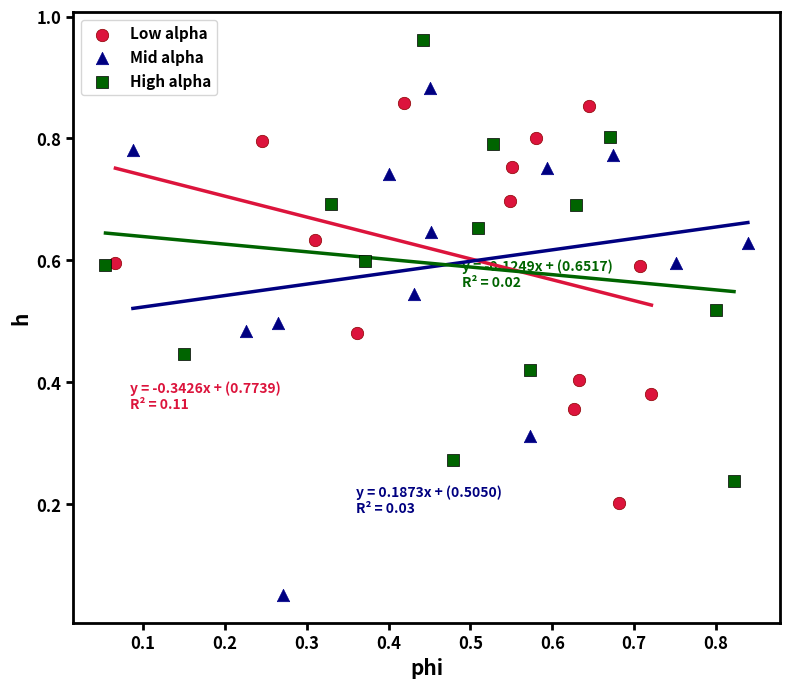

Which series reaches the minimum Y coordinate?

Mid alpha